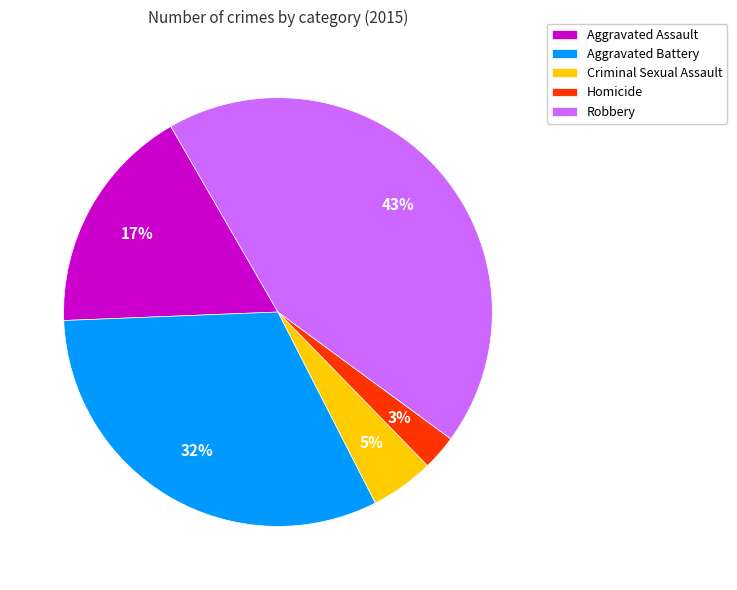

What percentage is the Homicide slice, to the nearest percent?

3%